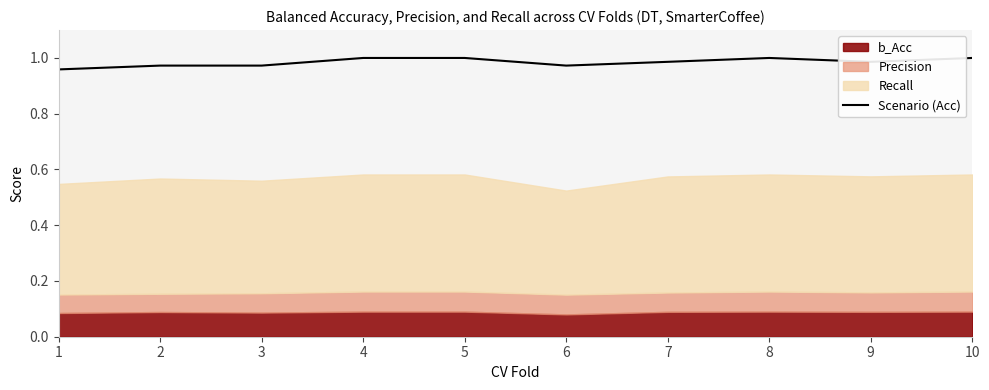

The value at 4 is 1.5. True or false?

False